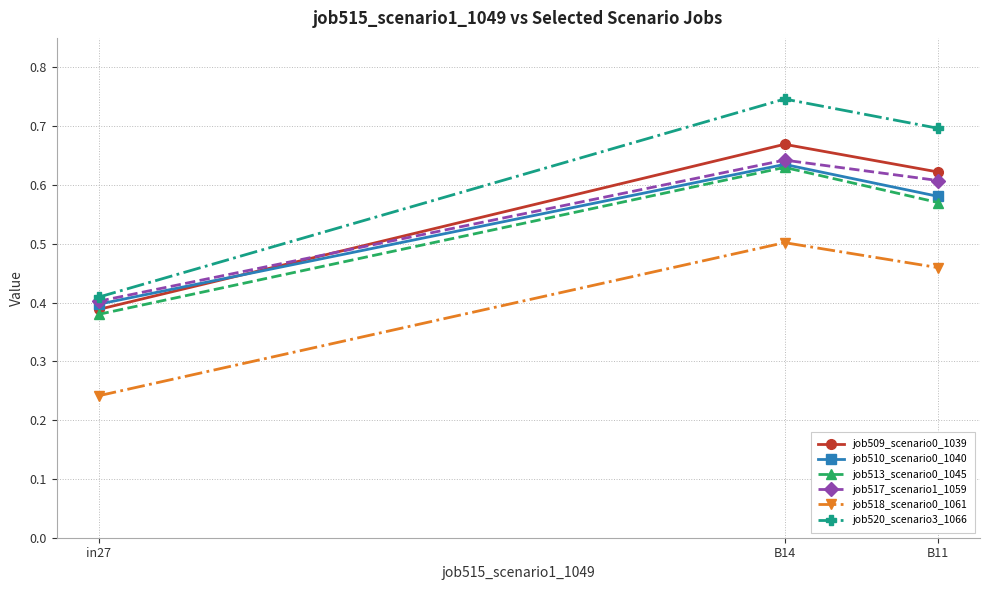

Which category has the lowest value across all series?

in27